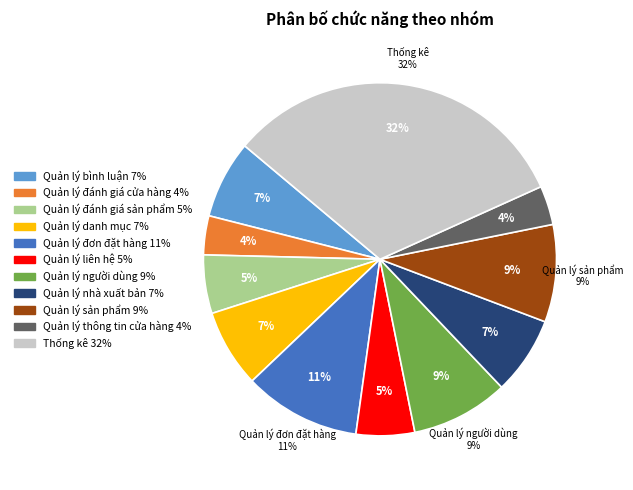

What is the ratio of the value at Quản lý nhà xuất bản to the value at Quản lý bình luận?

1.0